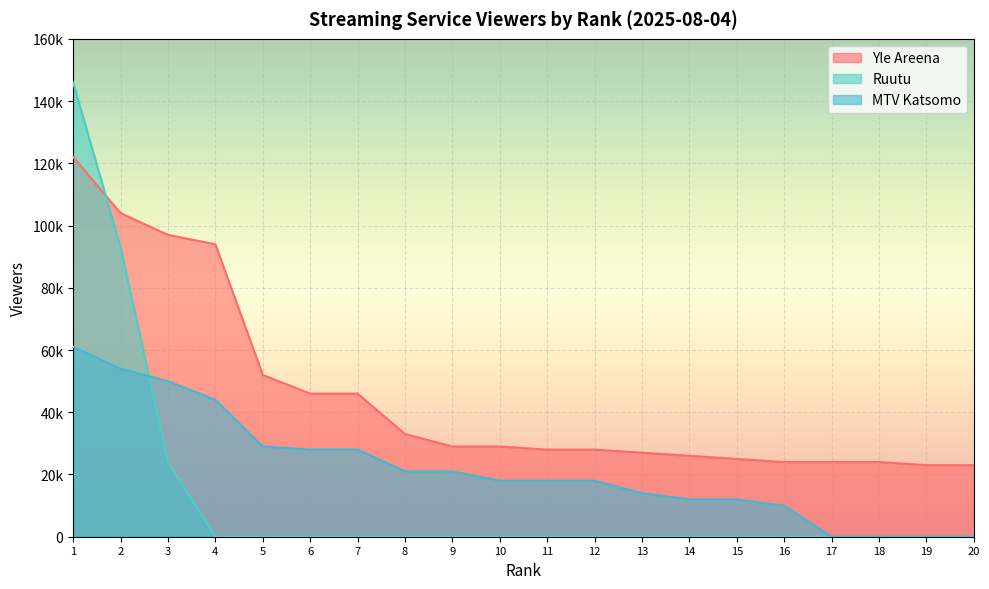

Reading right to left, extract all data points from this chart.

Yle Areena: 20=23000	19=23000	18=24000	17=24000	16=24000	15=25000	14=26000	13=27000	12=28000	11=28000	10=29000	9=29000	8=33000	7=46000	6=46000	5=52000	4=94000	3=97000	2=104000	1=122000
Ruutu: 20=0	19=0	18=0	17=0	16=0	15=0	14=0	13=0	12=0	11=0	10=0	9=0	8=0	7=0	6=0	5=0	4=0	3=24000	2=93000	1=146000
MTV Katsomo: 20=0	19=0	18=0	17=0	16=10000	15=12000	14=12000	13=14000	12=18000	11=18000	10=18000	9=21000	8=21000	7=28000	6=28000	5=29000	4=44000	3=50000	2=54000	1=61000